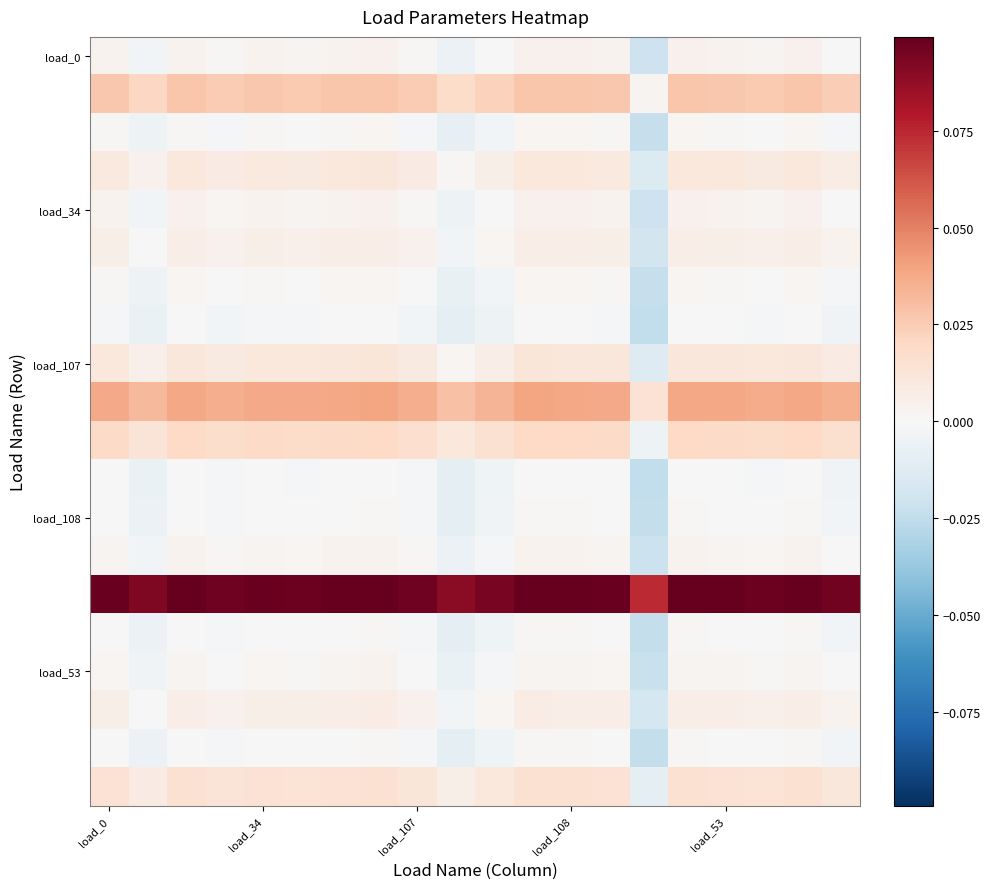

At which category does the chart reach its minimum across all series?

14